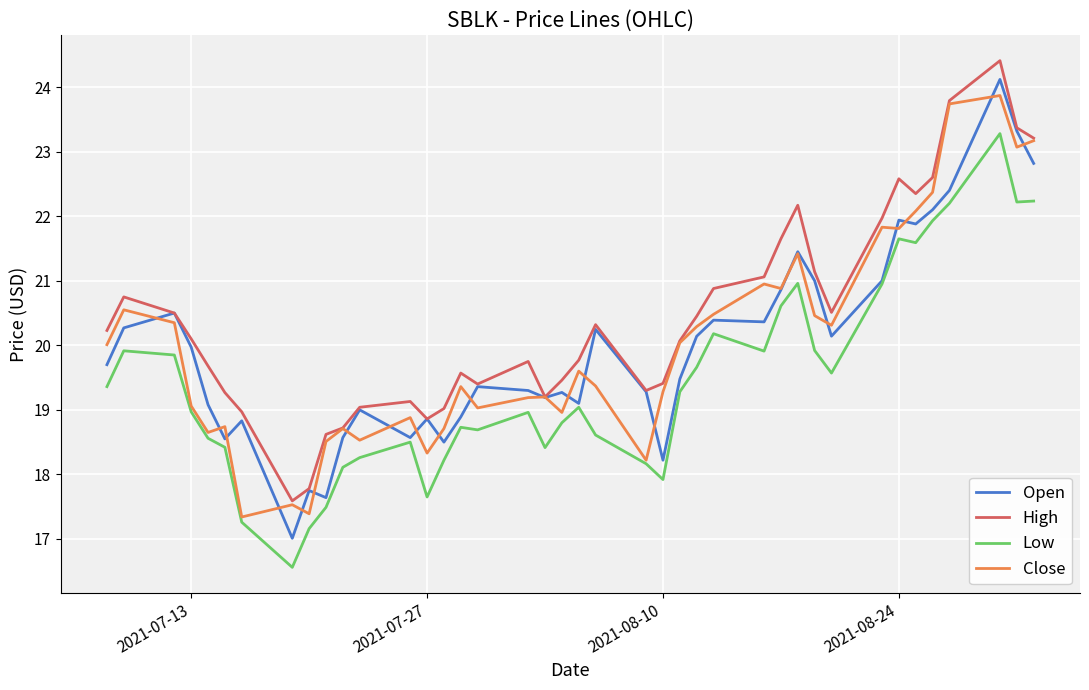

What is the maximum value shown in the chart?

24.4